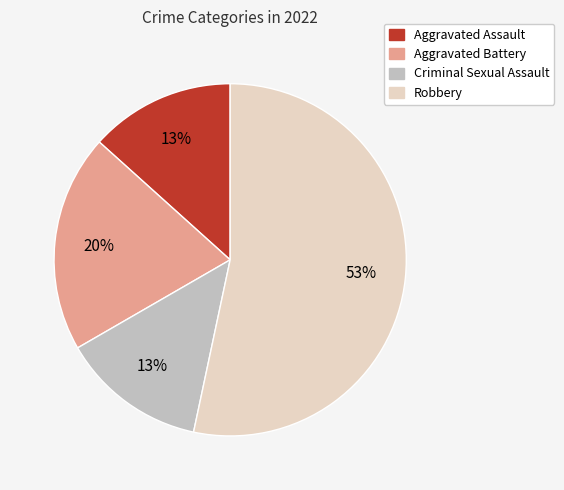

Between Aggravated Battery and Robbery, which is larger?

Robbery